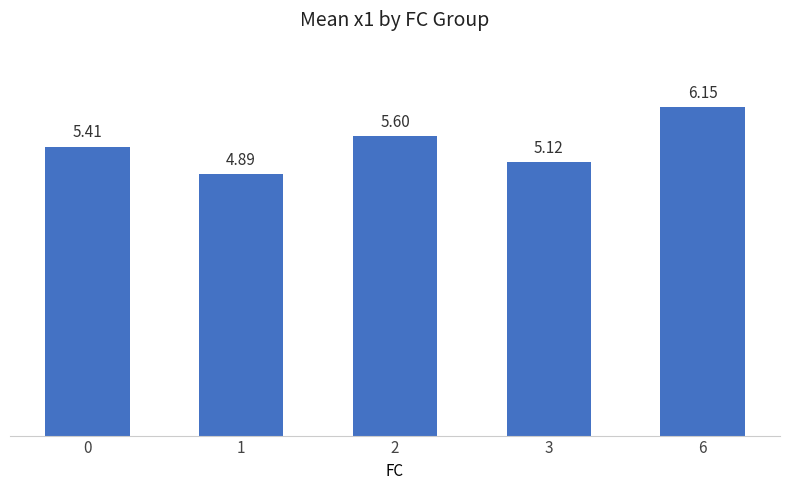

What is the ratio of the value at 0 to the value at 6?

0.9